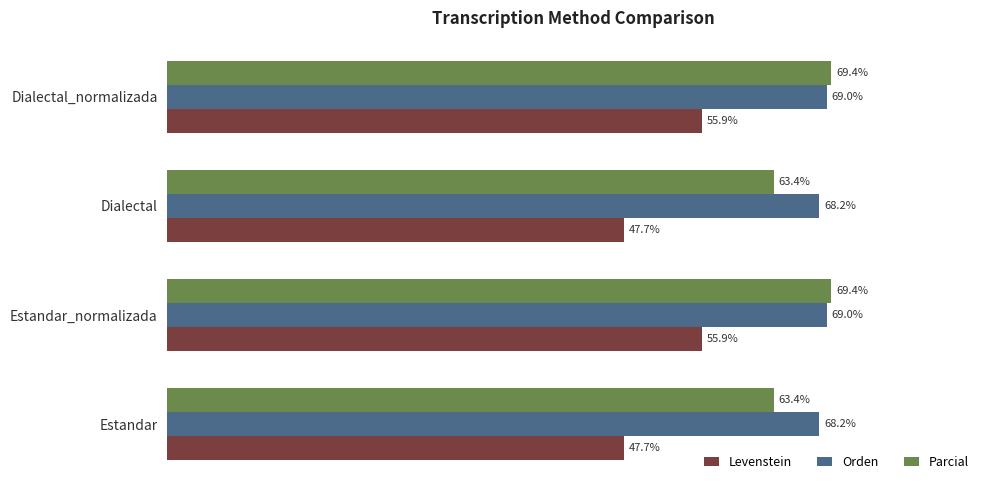

List the series in order of their peak value, highest first.

Parcial, Orden, Levenstein